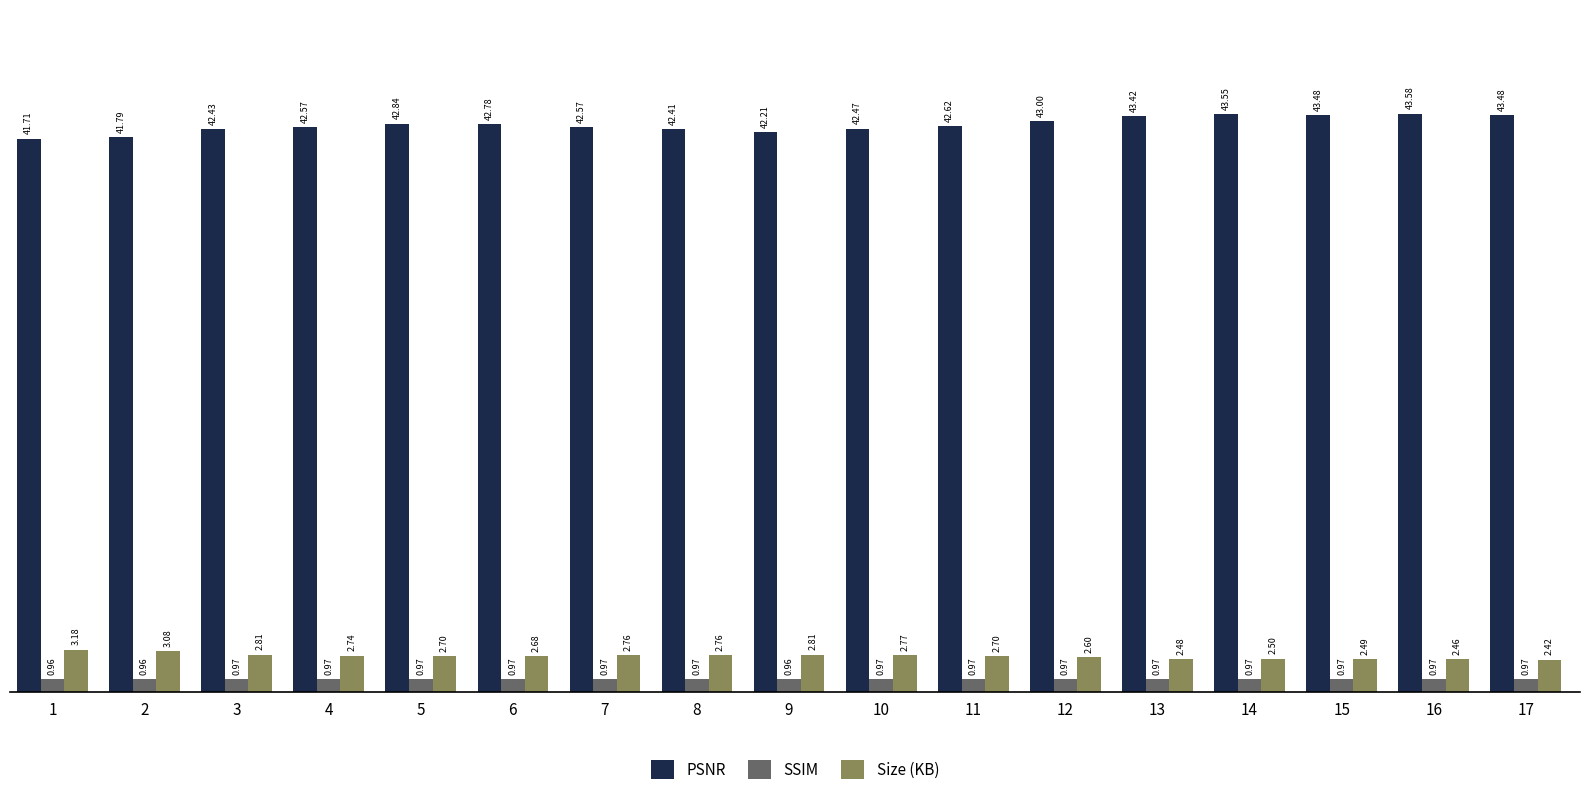

Which series has the largest total across all categories?

PSNR